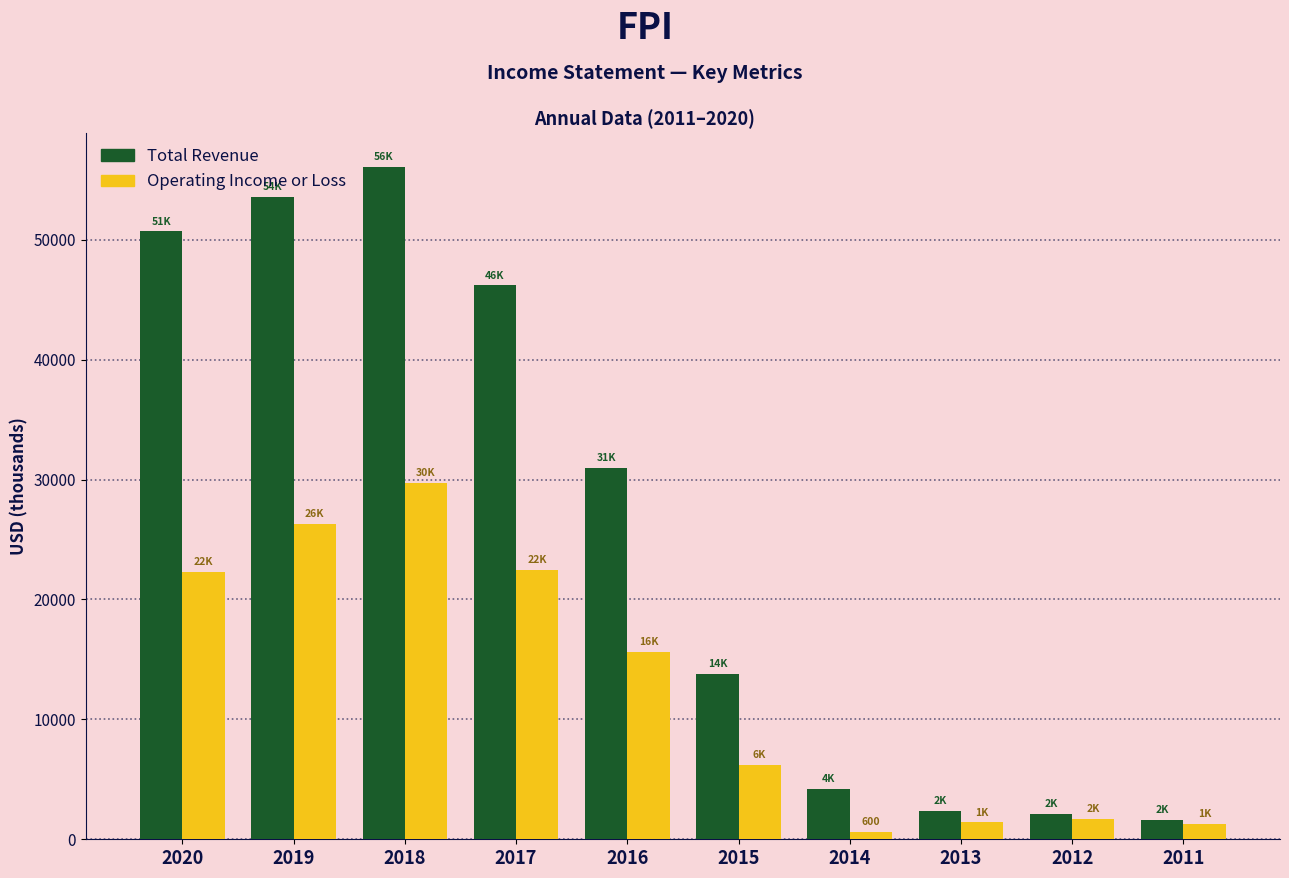

Between 2016 and 2012, which series saw the biggest shift?

Total Revenue